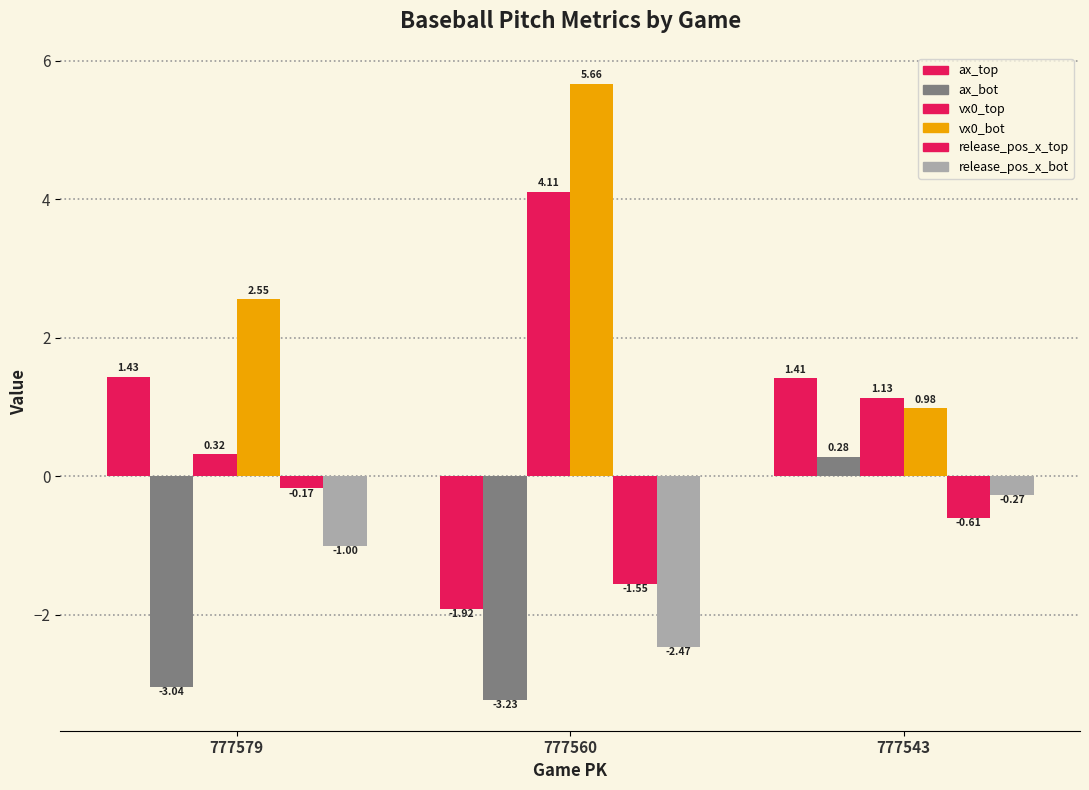

How many bars are there in total?

18